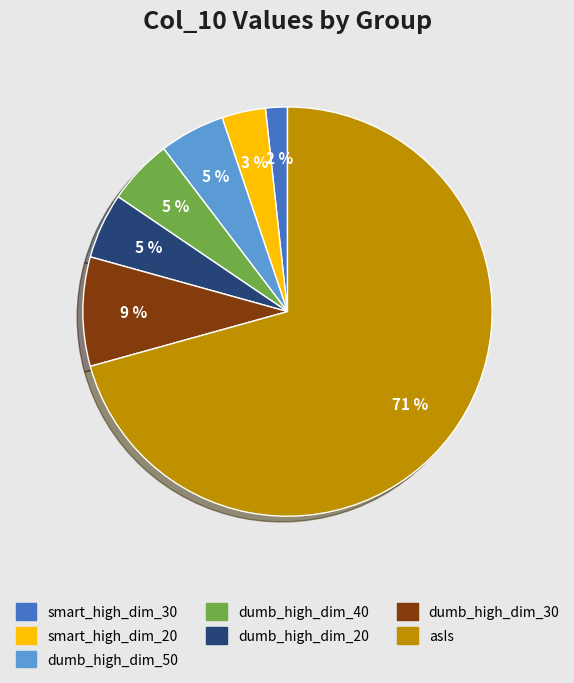

To the nearest percent, what is the average slice percentage?

14%